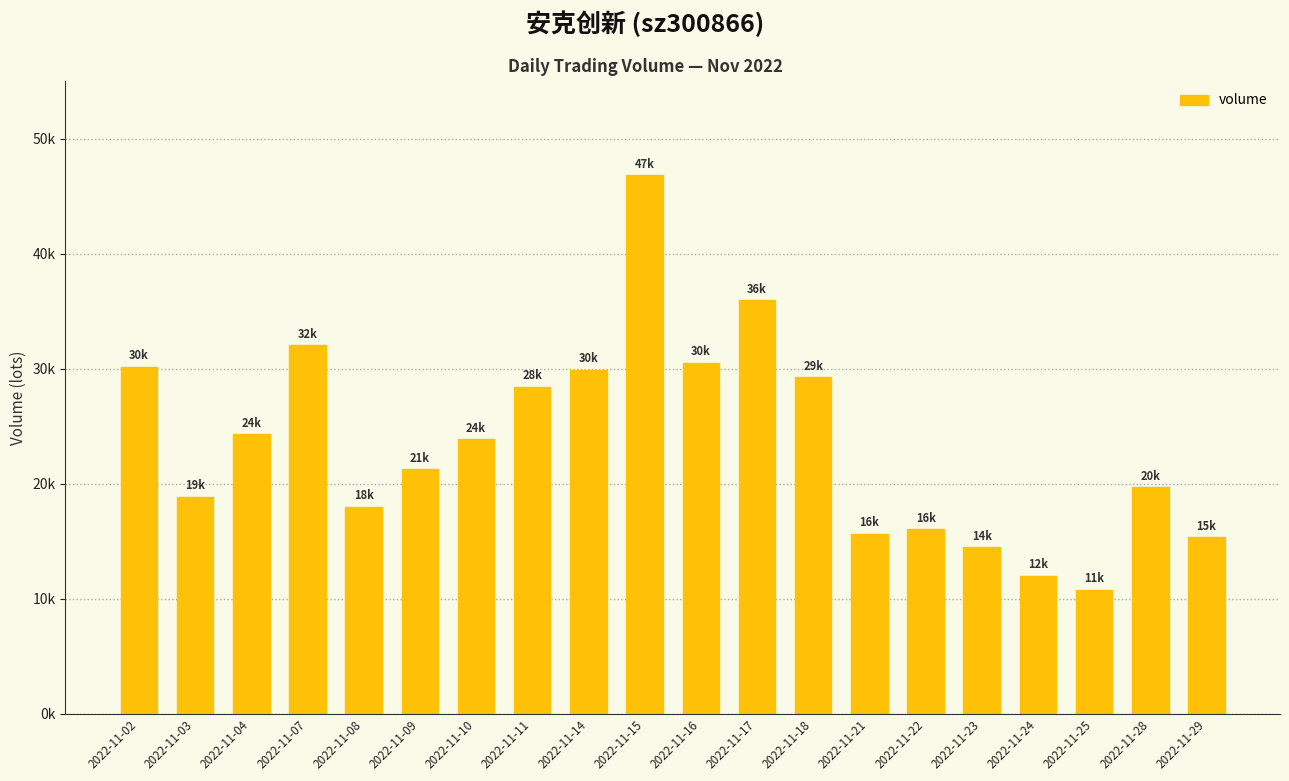

Rank the categories by value from lowest to highest.

2022-11-25, 2022-11-24, 2022-11-23, 2022-11-29, 2022-11-21, 2022-11-22, 2022-11-08, 2022-11-03, 2022-11-28, 2022-11-09, 2022-11-10, 2022-11-04, 2022-11-11, 2022-11-18, 2022-11-14, 2022-11-02, 2022-11-16, 2022-11-07, 2022-11-17, 2022-11-15